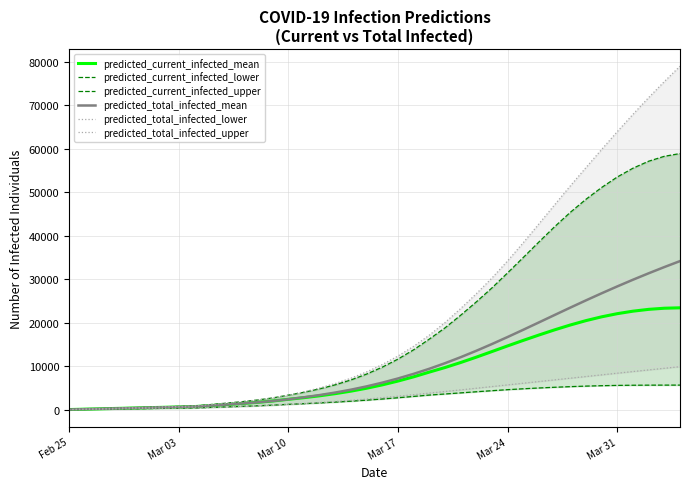

Does the chart have visible grid lines?

Yes